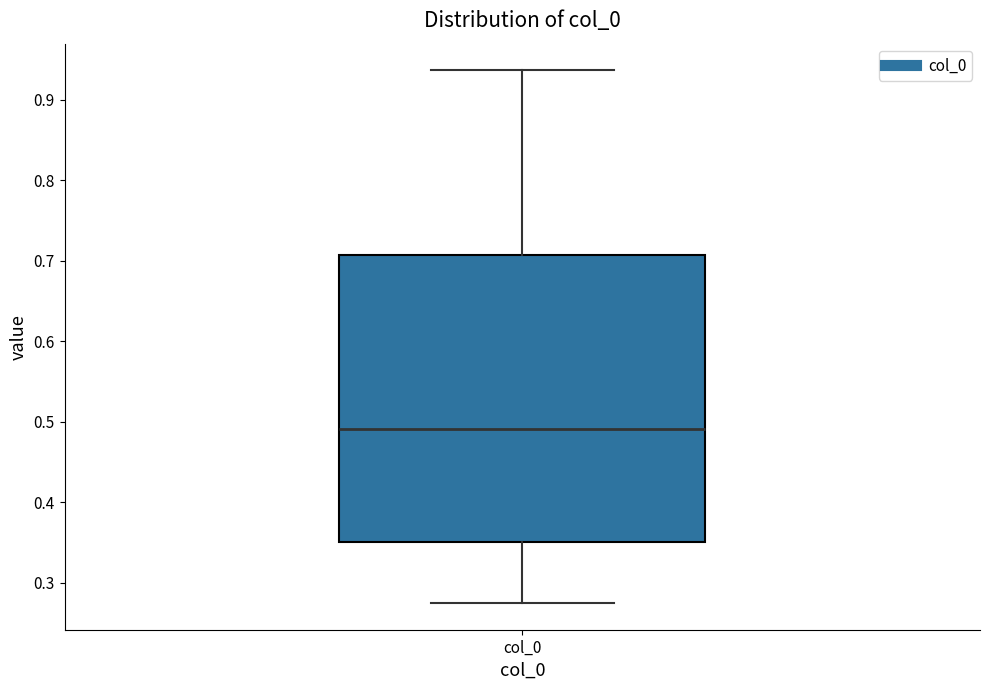

Transcribe this box plot: give where the median line is, the range the box spans, and where the two whiskers end, as read against the y-axis. The values are not printed on the chart, so give them approximately, as read against the axis.

median 0.49, box 0.35 to 0.71, whiskers 0.27 to 0.94